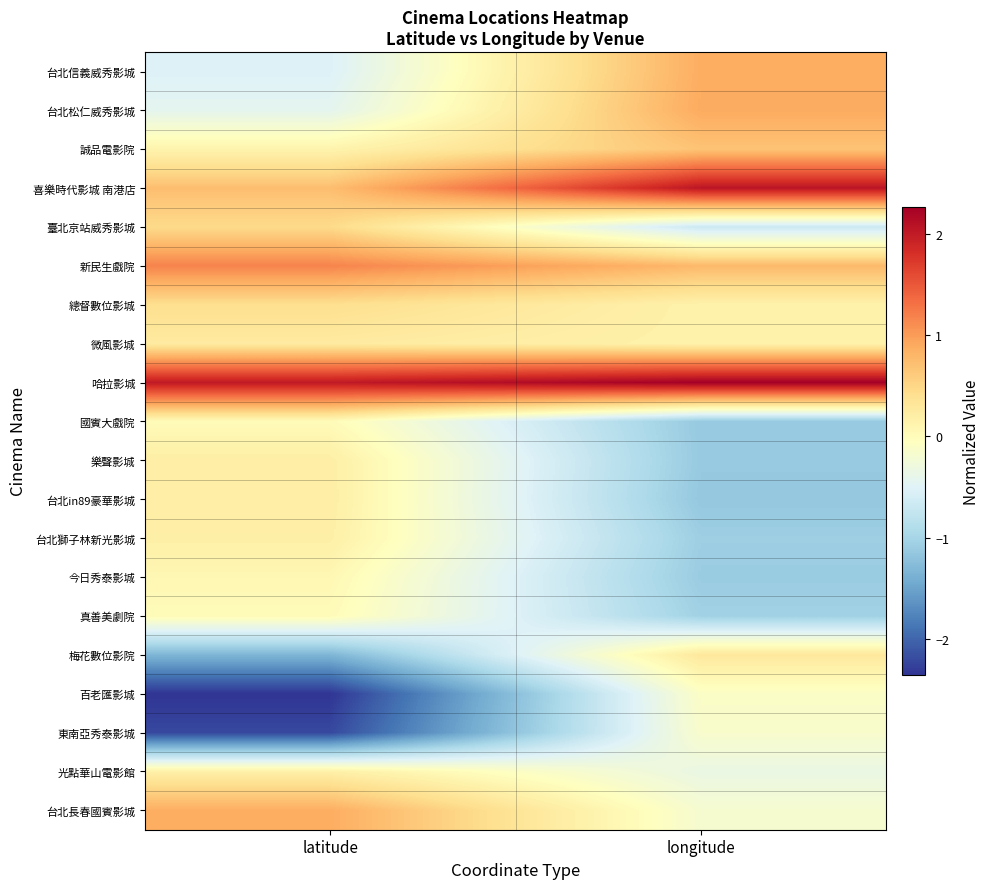

Which series has the largest total across all categories?

哈拉影城